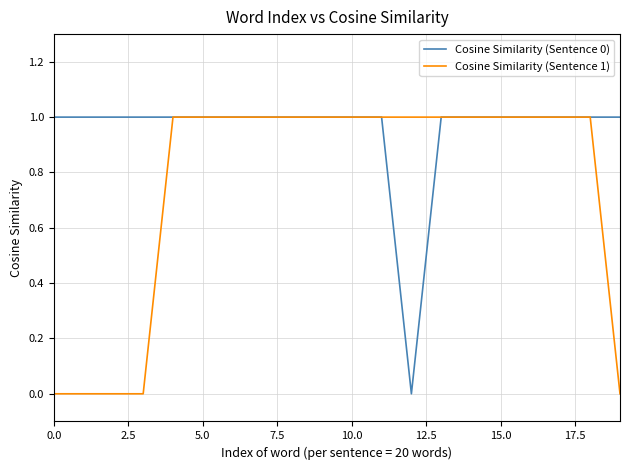

Is this an area chart (filled region under the line)?

No